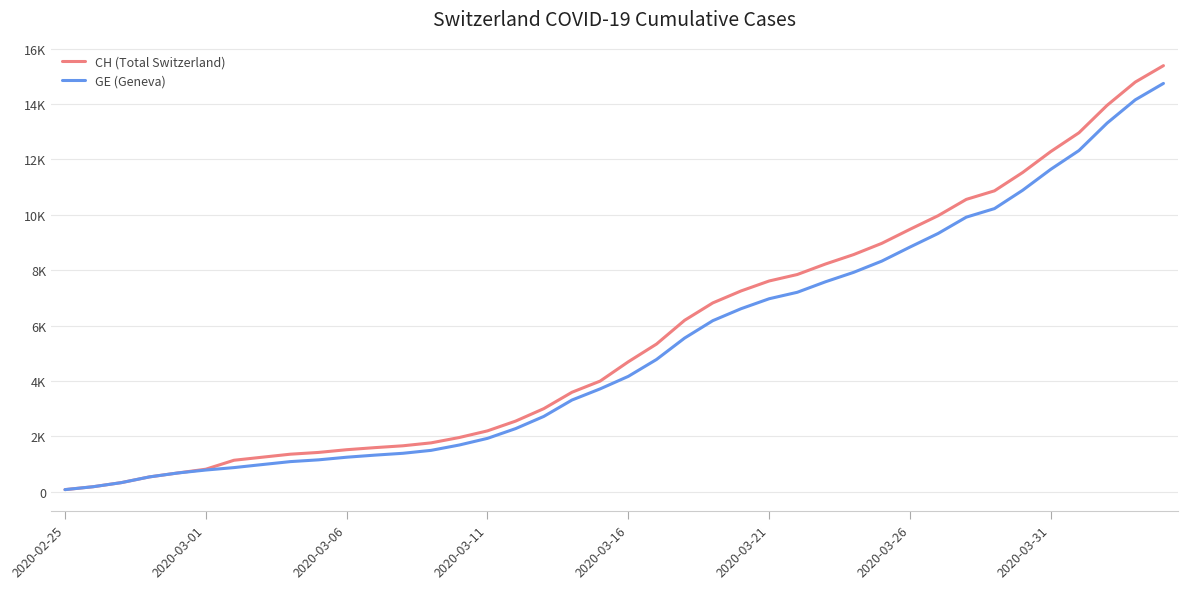

What are all the series names shown in the legend?

CH (Total Switzerland), GE (Geneva)